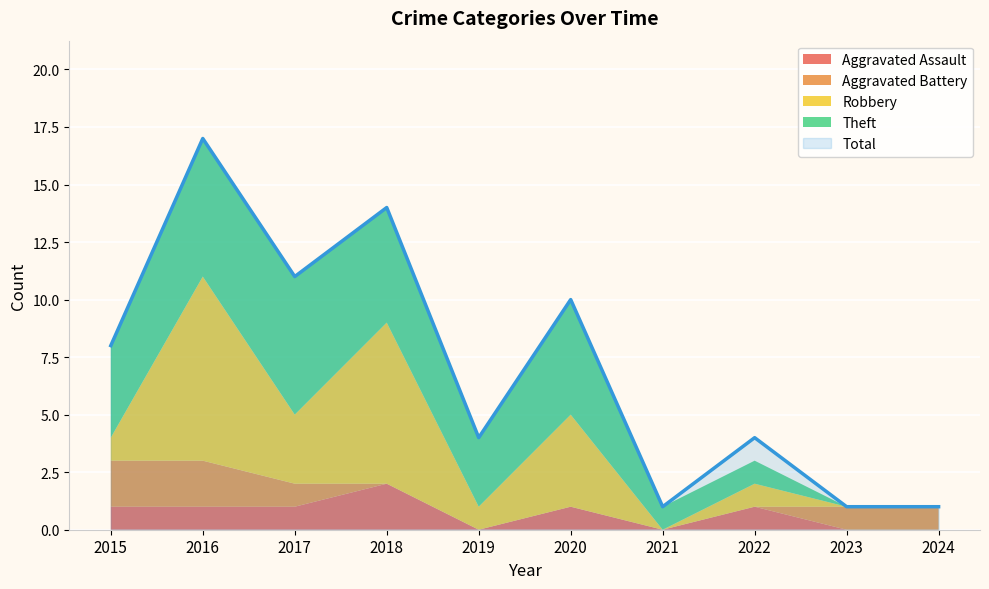

What is the spread (max minus min) of values at 2022?

4